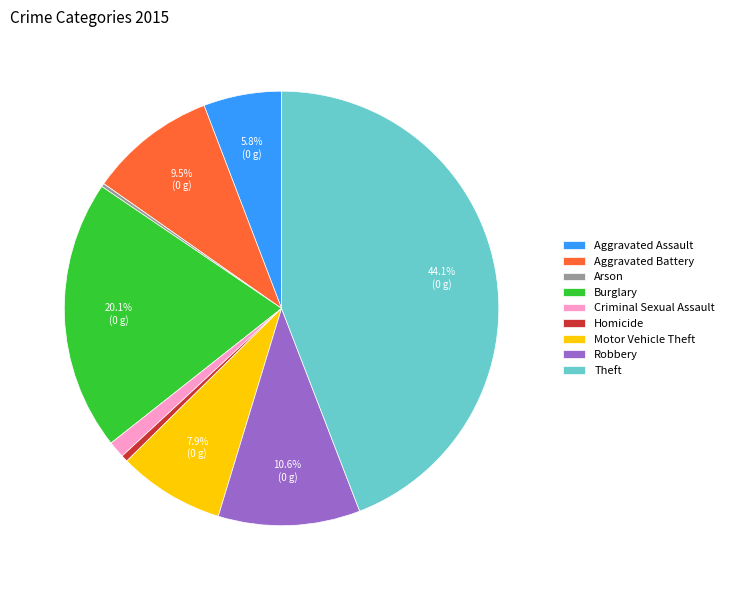

Is there any slice that represents more than half of the pie?

No